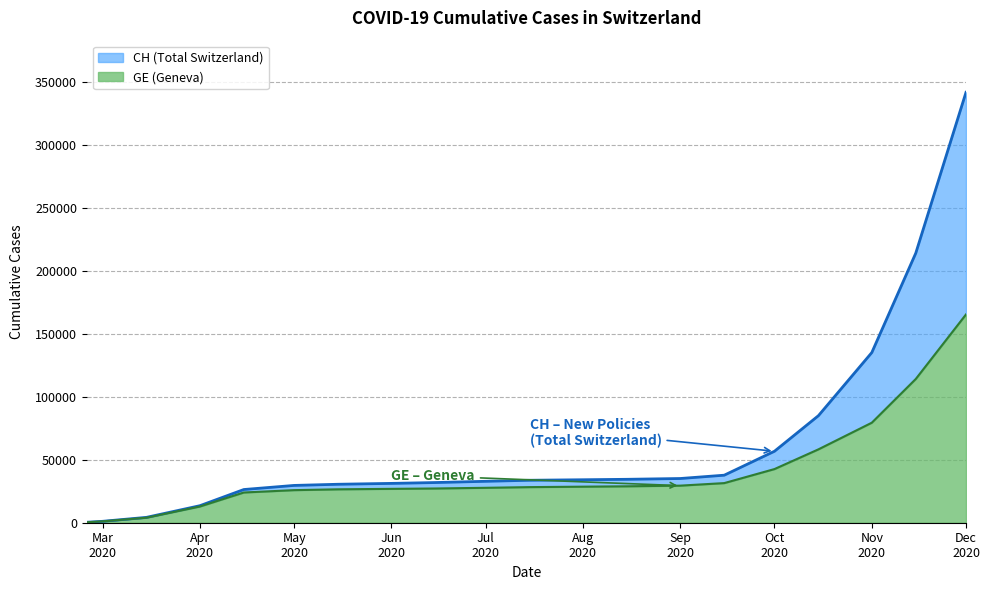

Is it true that CH equals 34442 at 2020-08-15?

True